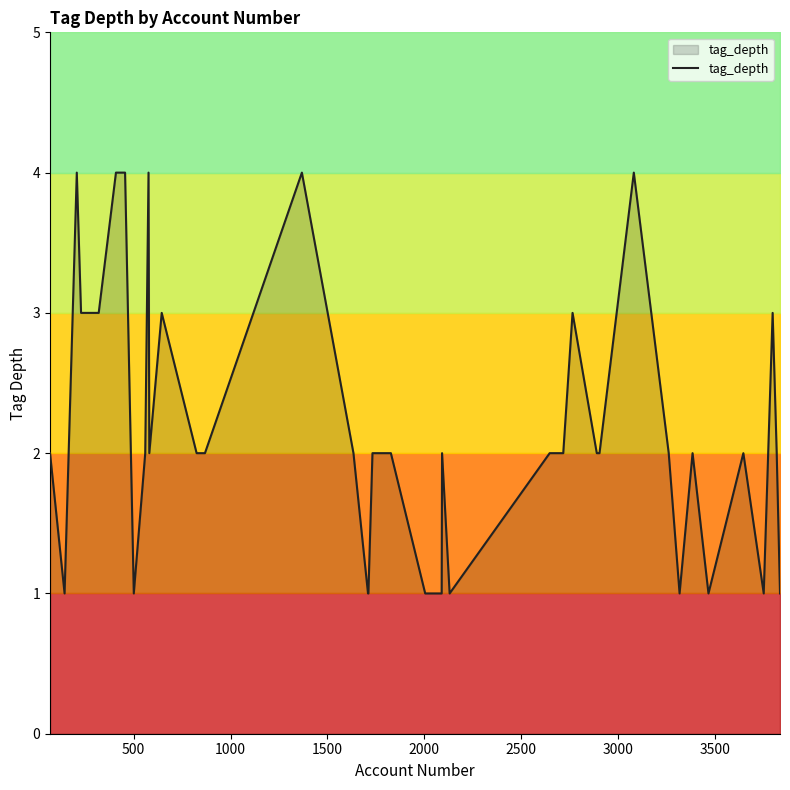

What is the highest value of the tag_depth series?

4